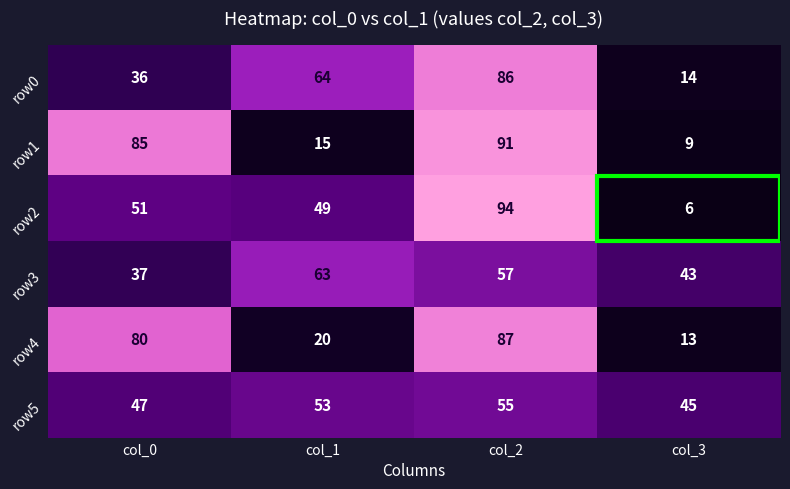

At which label does row5 reach its minimum?

col_3